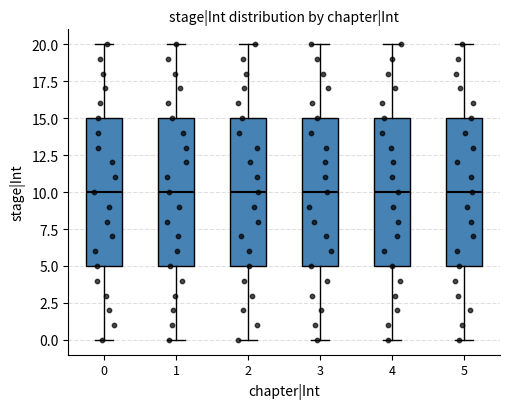

Where is the lower edge of the box at x = 2 on the y-axis? The values are not printed on the chart, so give them approximately, as read against the axis.

5